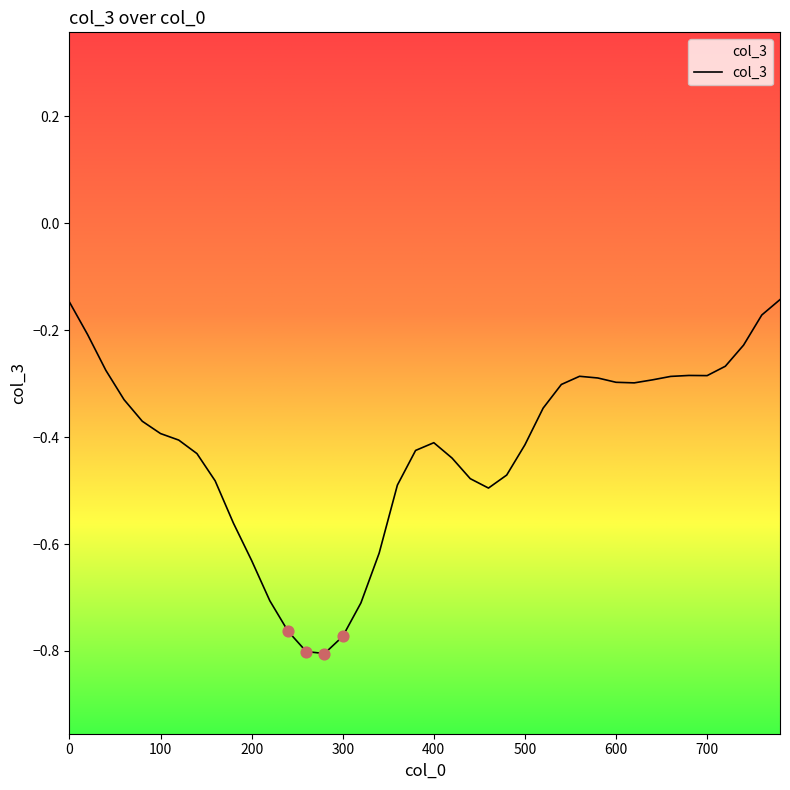

Between 260 and 180, which is larger?

180